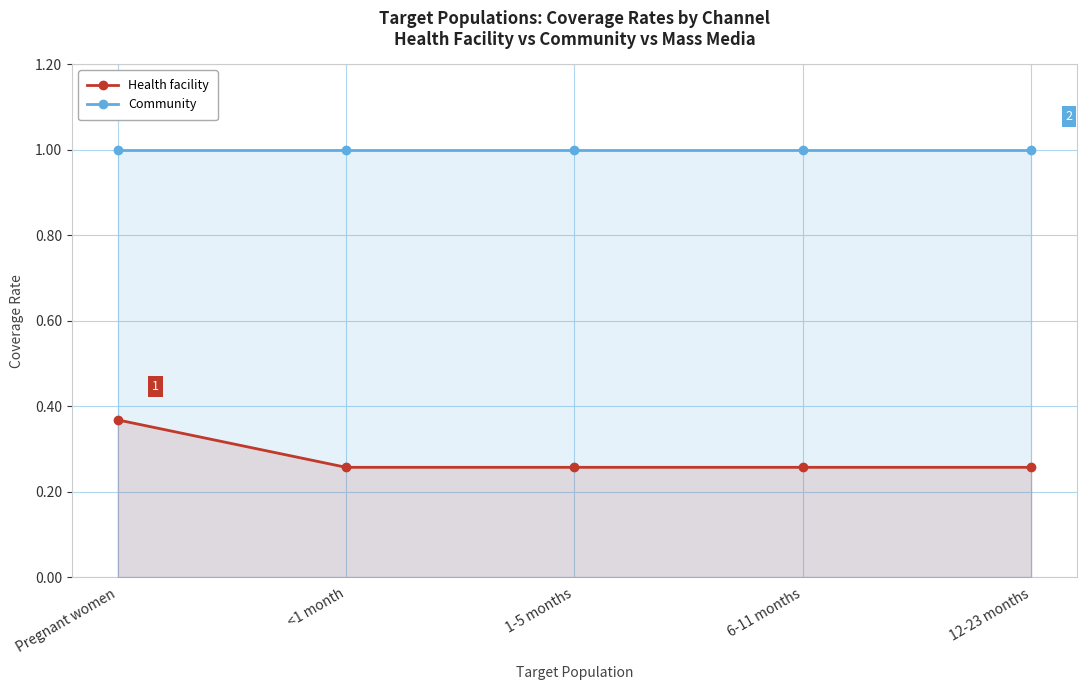

How many series are shown in this chart?

2